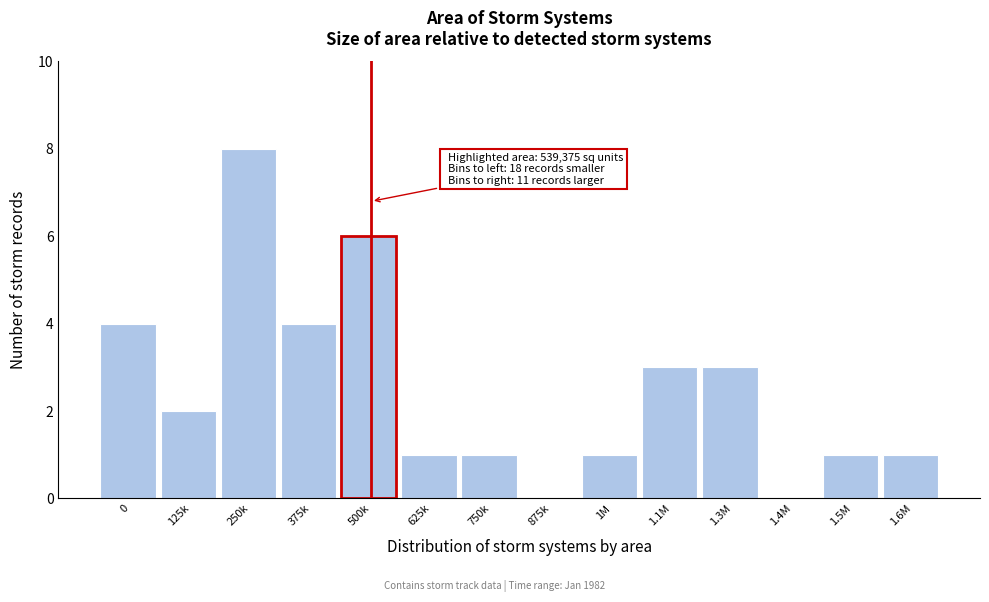

Reading left to right, what are all the values shown in this chart?

0=4	125k=2	250k=8	375k=4	500k=6	625k=1	750k=1	875k=0	1M=1	1.1M=3	1.3M=3	1.4M=0	1.5M=1	1.6M=1